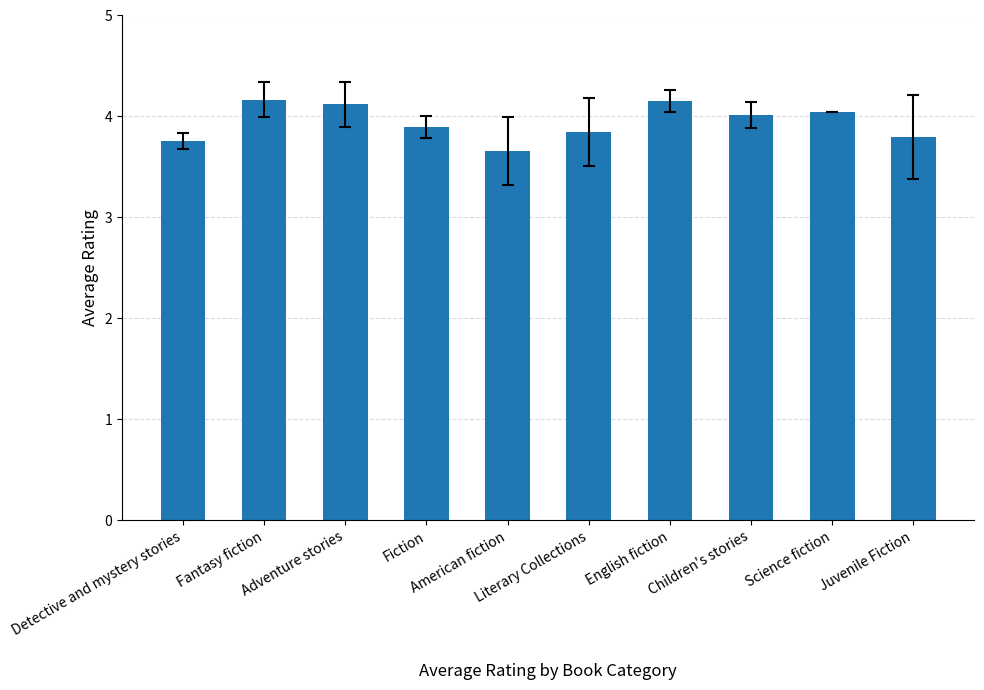

What is the difference between the second highest and second lowest values?

0.4